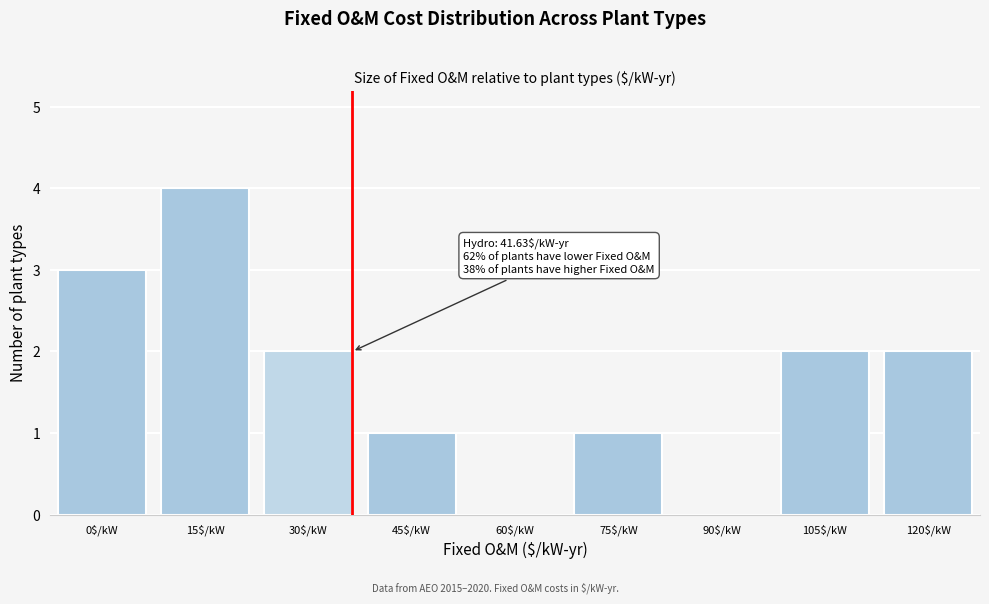

The chart shows a value of -3 at 90$/kW. True or false?

False